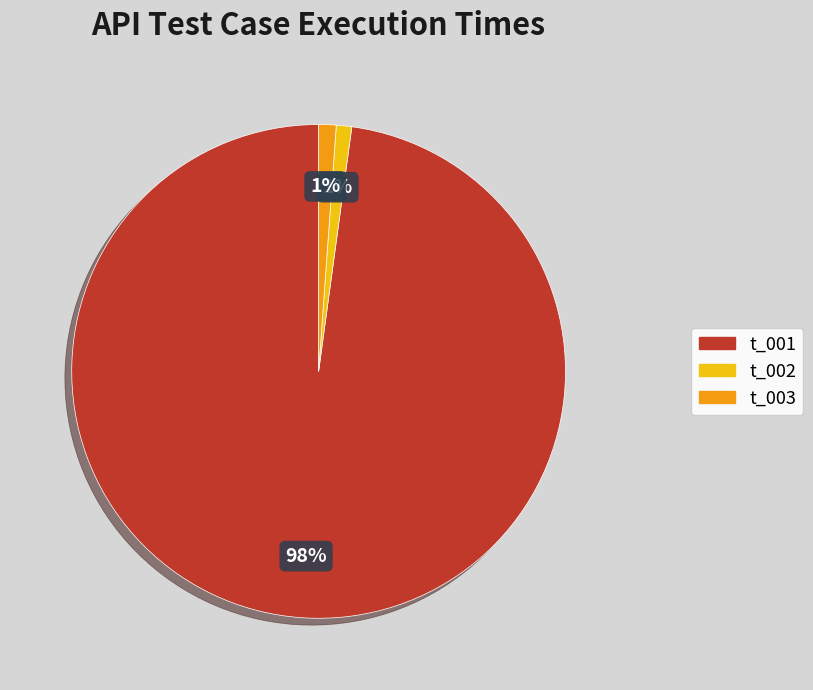

To the nearest percent, what is the combined percentage of t_001 and t_002?

99%